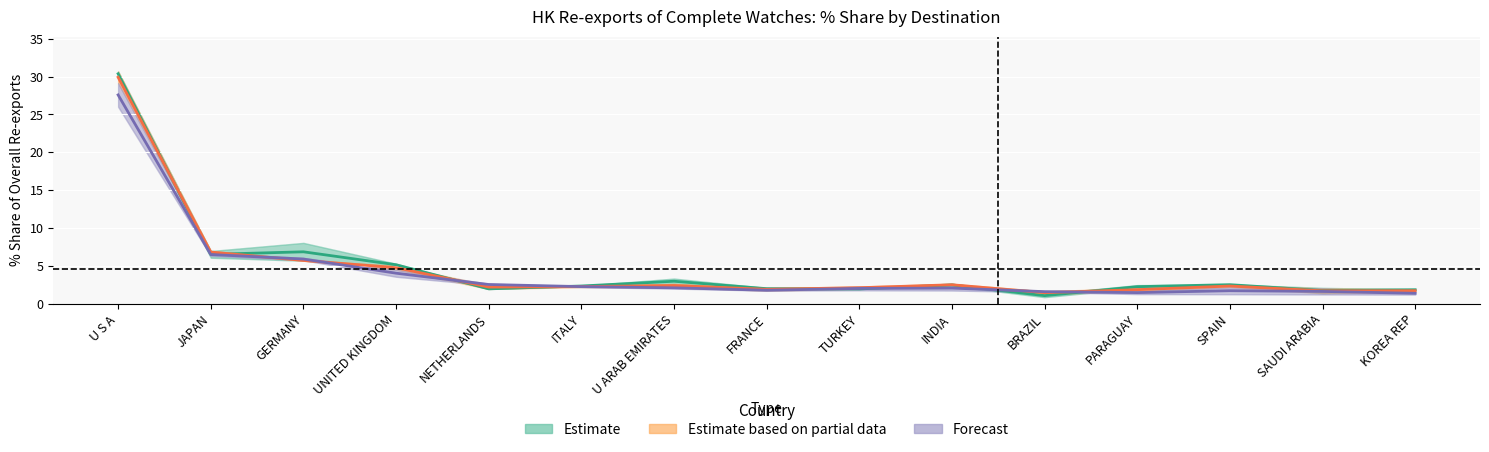

Which series ends up on top after the final intersection of Forecast and Estimate?

Estimate